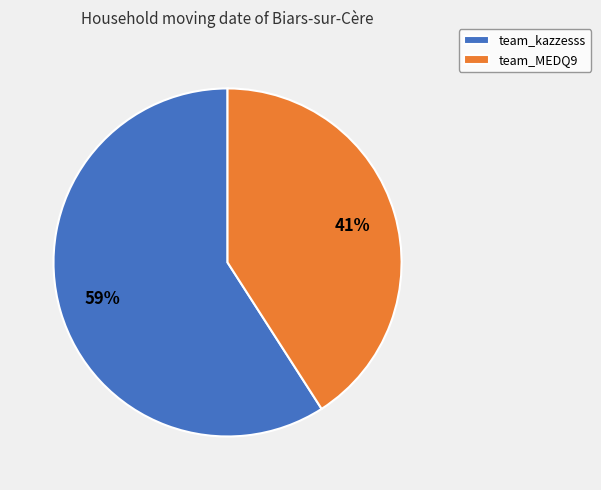

Is there a majority slice in this chart?

Yes